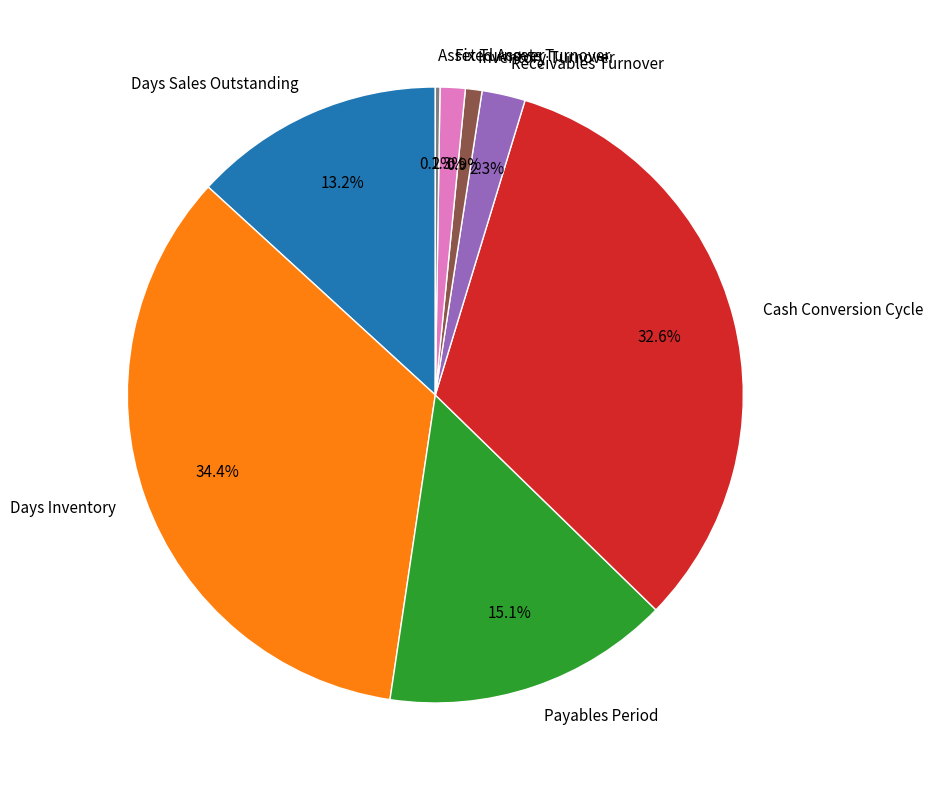

Does Payables Period represent more than half of the total?

No